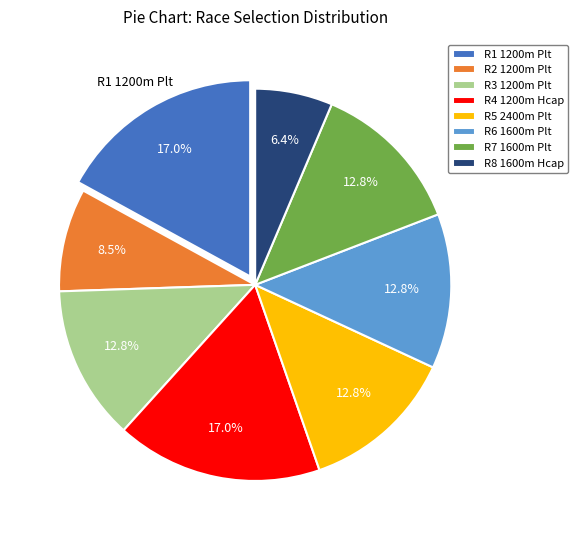

Is there any slice that represents more than half of the pie?

No